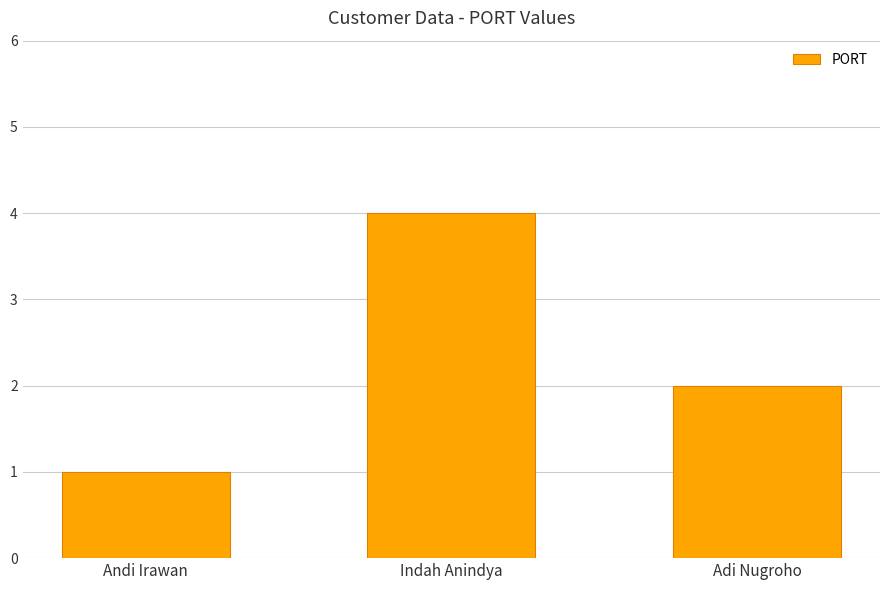

Reading left to right, what are all the values shown in this chart?

1	4	2